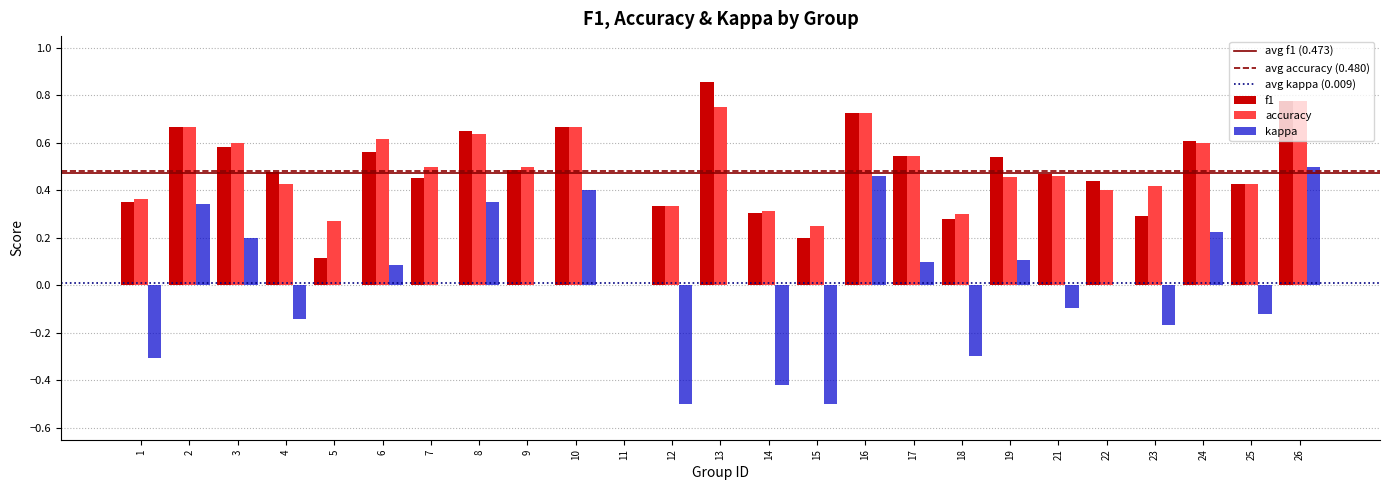

Is it true that accuracy equals 0.4 at 4?

True